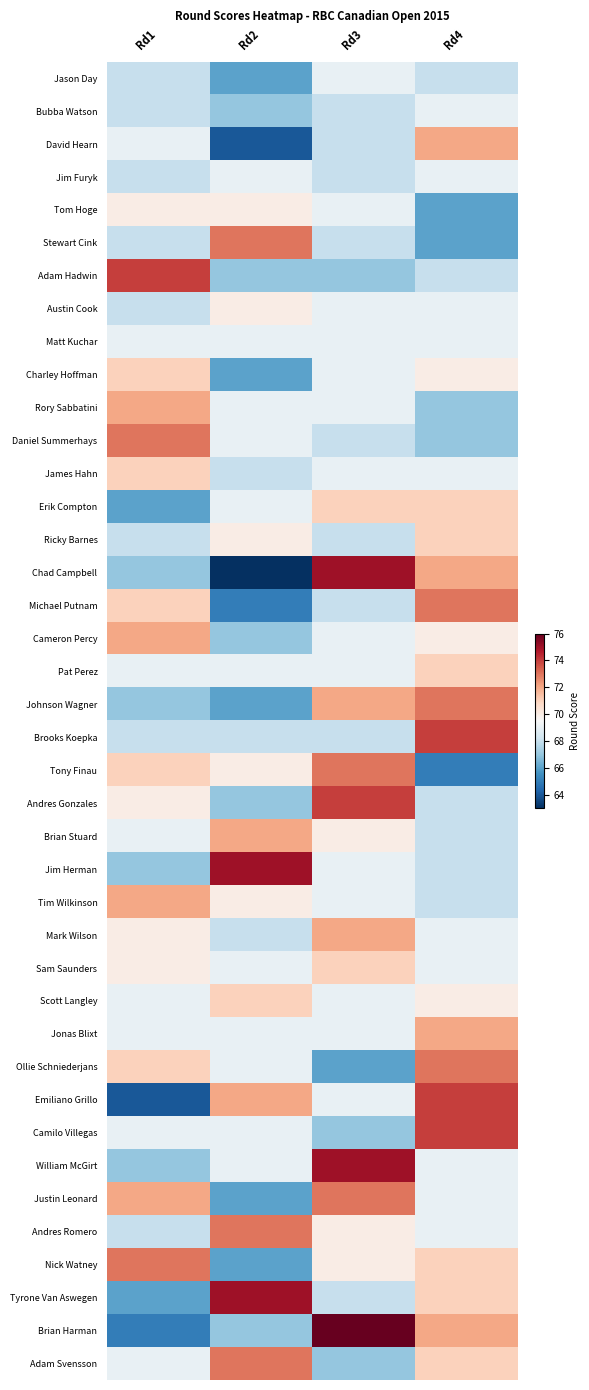

Reading left to right, list all the values displayed in this chart.

Jason Day: Rd1=68	Rd2=66	Rd3=69	Rd4=68
Bubba Watson: Rd1=68	Rd2=67	Rd3=68	Rd4=69
David Hearn: Rd1=69	Rd2=64	Rd3=68	Rd4=72
Jim Furyk: Rd1=68	Rd2=69	Rd3=68	Rd4=69
Tom Hoge: Rd1=70	Rd2=70	Rd3=69	Rd4=66
Stewart Cink: Rd1=68	Rd2=73	Rd3=68	Rd4=66
Adam Hadwin: Rd1=74	Rd2=67	Rd3=67	Rd4=68
Austin Cook: Rd1=68	Rd2=70	Rd3=69	Rd4=69
Matt Kuchar: Rd1=69	Rd2=69	Rd3=69	Rd4=69
Charley Hoffman: Rd1=71	Rd2=66	Rd3=69	Rd4=70
Rory Sabbatini: Rd1=72	Rd2=69	Rd3=69	Rd4=67
Daniel Summerhays: Rd1=73	Rd2=69	Rd3=68	Rd4=67
James Hahn: Rd1=71	Rd2=68	Rd3=69	Rd4=69
Erik Compton: Rd1=66	Rd2=69	Rd3=71	Rd4=71
Ricky Barnes: Rd1=68	Rd2=70	Rd3=68	Rd4=71
Chad Campbell: Rd1=67	Rd2=63	Rd3=75	Rd4=72
Michael Putnam: Rd1=71	Rd2=65	Rd3=68	Rd4=73
Cameron Percy: Rd1=72	Rd2=67	Rd3=69	Rd4=70
Pat Perez: Rd1=69	Rd2=69	Rd3=69	Rd4=71
Johnson Wagner: Rd1=67	Rd2=66	Rd3=72	Rd4=73
Brooks Koepka: Rd1=68	Rd2=68	Rd3=68	Rd4=74
Tony Finau: Rd1=71	Rd2=70	Rd3=73	Rd4=65
Andres Gonzales: Rd1=70	Rd2=67	Rd3=74	Rd4=68
Brian Stuard: Rd1=69	Rd2=72	Rd3=70	Rd4=68
Jim Herman: Rd1=67	Rd2=75	Rd3=69	Rd4=68
Tim Wilkinson: Rd1=72	Rd2=70	Rd3=69	Rd4=68
Mark Wilson: Rd1=70	Rd2=68	Rd3=72	Rd4=69
Sam Saunders: Rd1=70	Rd2=69	Rd3=71	Rd4=69
Scott Langley: Rd1=69	Rd2=71	Rd3=69	Rd4=70
Jonas Blixt: Rd1=69	Rd2=69	Rd3=69	Rd4=72
Ollie Schniederjans: Rd1=71	Rd2=69	Rd3=66	Rd4=73
Emiliano Grillo: Rd1=64	Rd2=72	Rd3=69	Rd4=74
Camilo Villegas: Rd1=69	Rd2=69	Rd3=67	Rd4=74
William McGirt: Rd1=67	Rd2=69	Rd3=75	Rd4=69
Justin Leonard: Rd1=72	Rd2=66	Rd3=73	Rd4=69
Andres Romero: Rd1=68	Rd2=73	Rd3=70	Rd4=69
Nick Watney: Rd1=73	Rd2=66	Rd3=70	Rd4=71
Tyrone Van Aswegen: Rd1=66	Rd2=75	Rd3=68	Rd4=71
Brian Harman: Rd1=65	Rd2=67	Rd3=76	Rd4=72
Adam Svensson: Rd1=69	Rd2=73	Rd3=67	Rd4=71